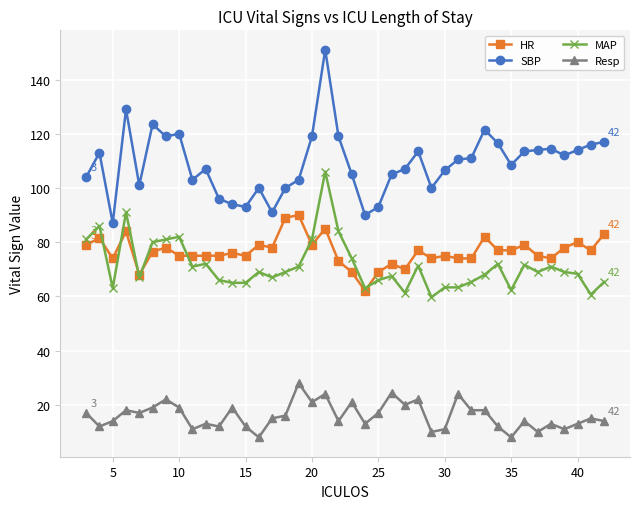

Which series has the widest spread of values?

SBP